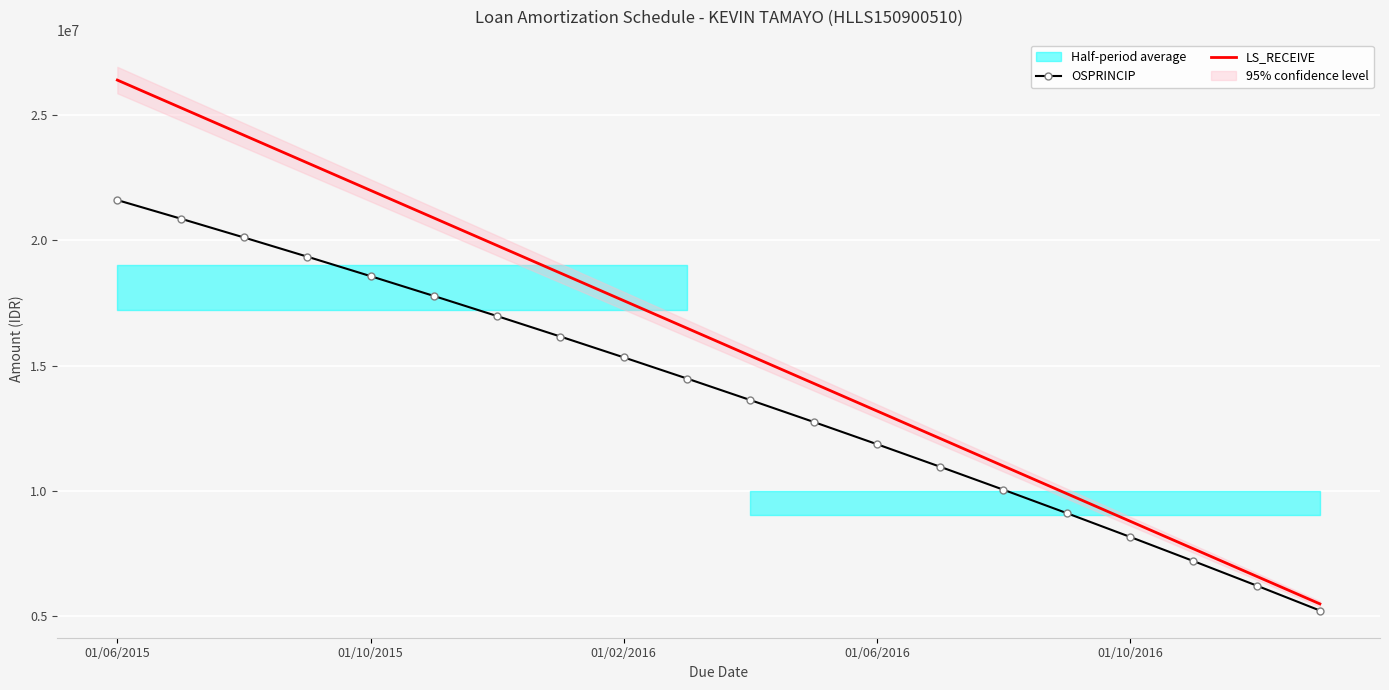

Where does the OSPRINCIP series first go above 14484070?

01/06/2015